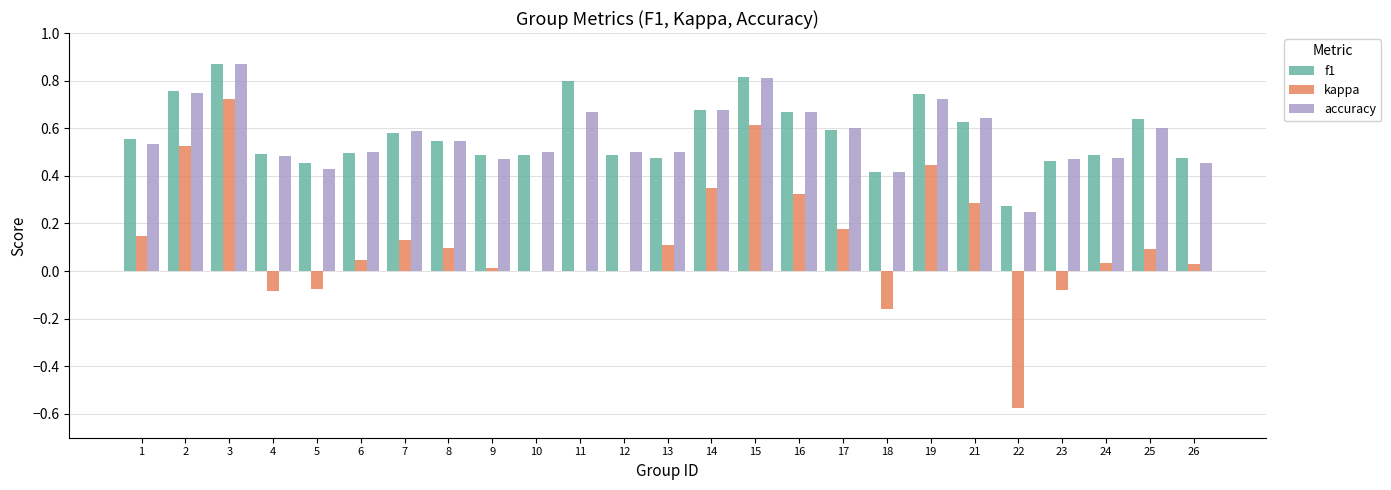

The accuracy series shows 0.5 at 8. True or false?

True